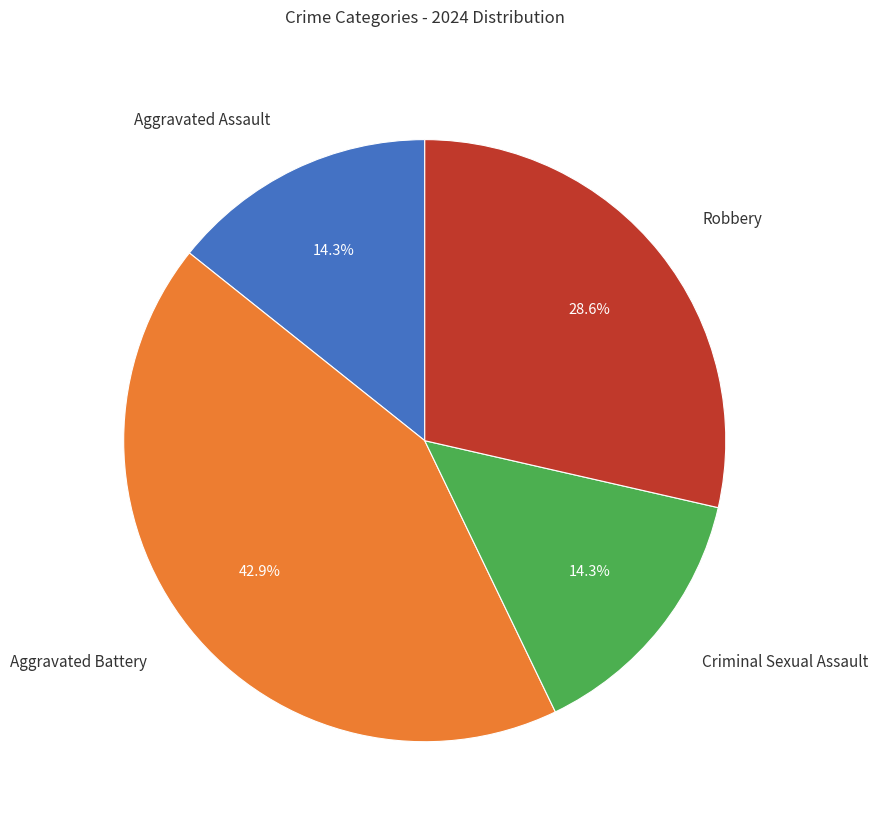

What is the ratio of the value at Robbery to the value at Aggravated Assault?

2.0